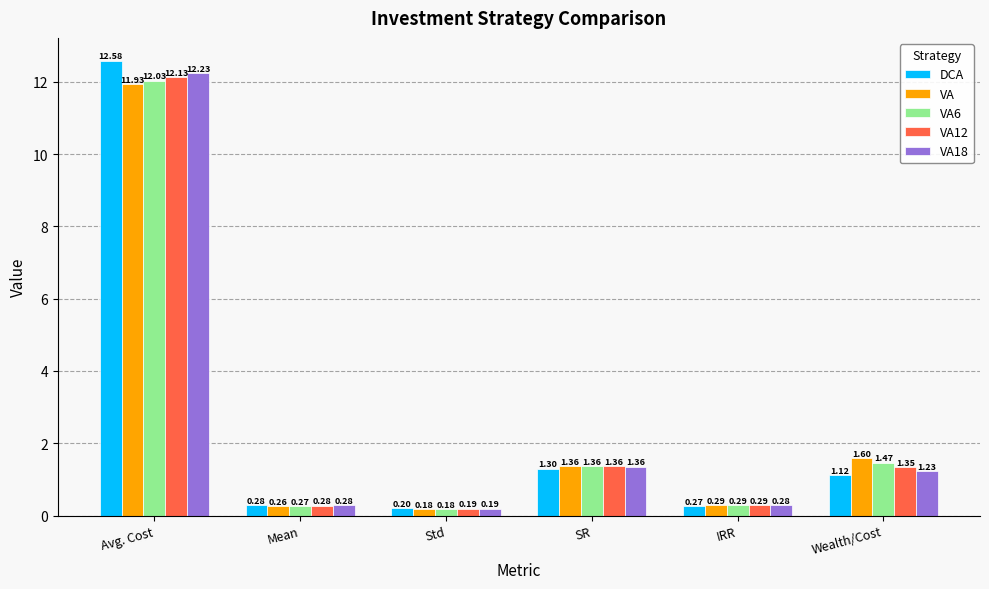

At which label does VA12 first exceed 1?

Avg. Cost